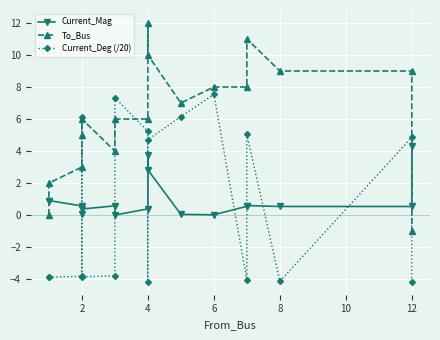

Is the value of Current_Deg (/20) at 13 greater than the value of To_Bus at 11?

No